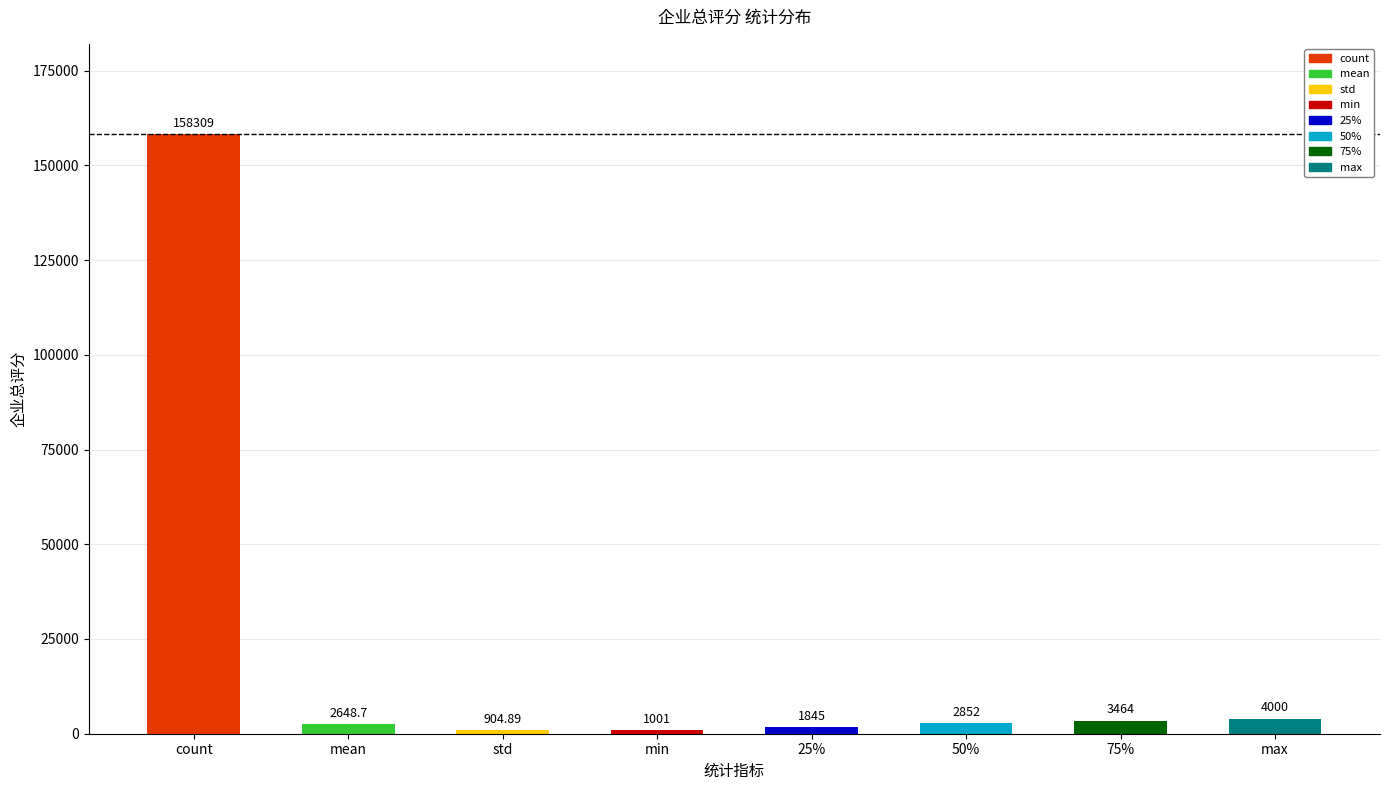

Where is the data nearest to the value 79606?

max